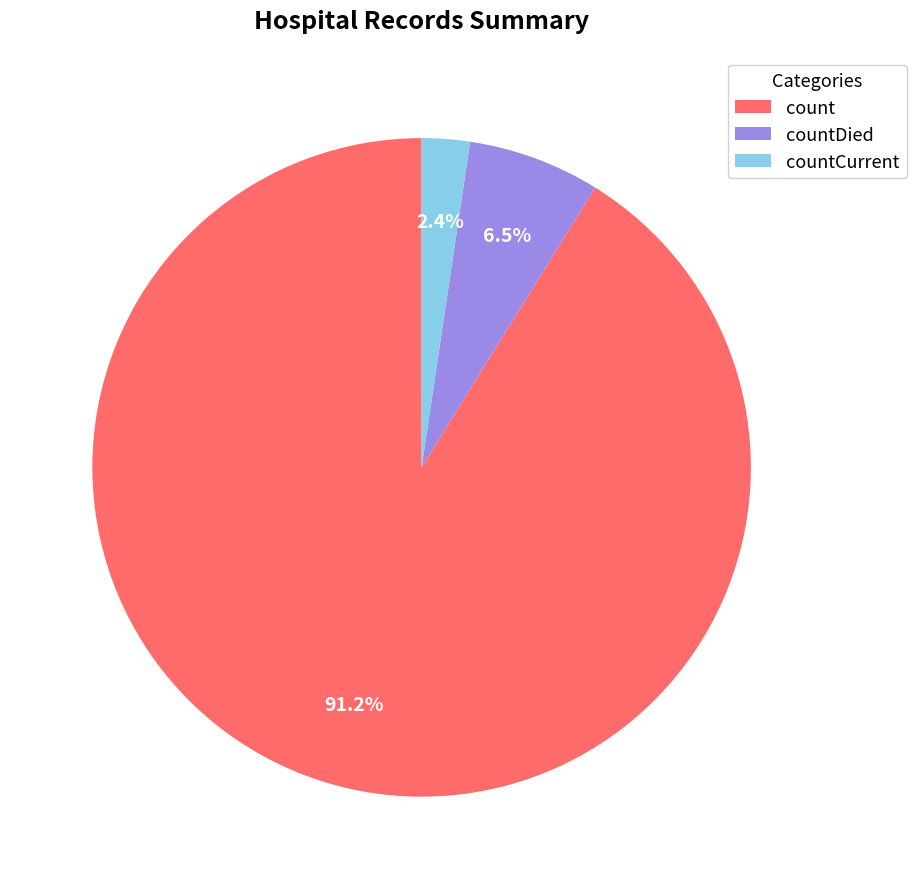

Approximately how many times larger is the value at countCurrent compared to countDied?

0.4